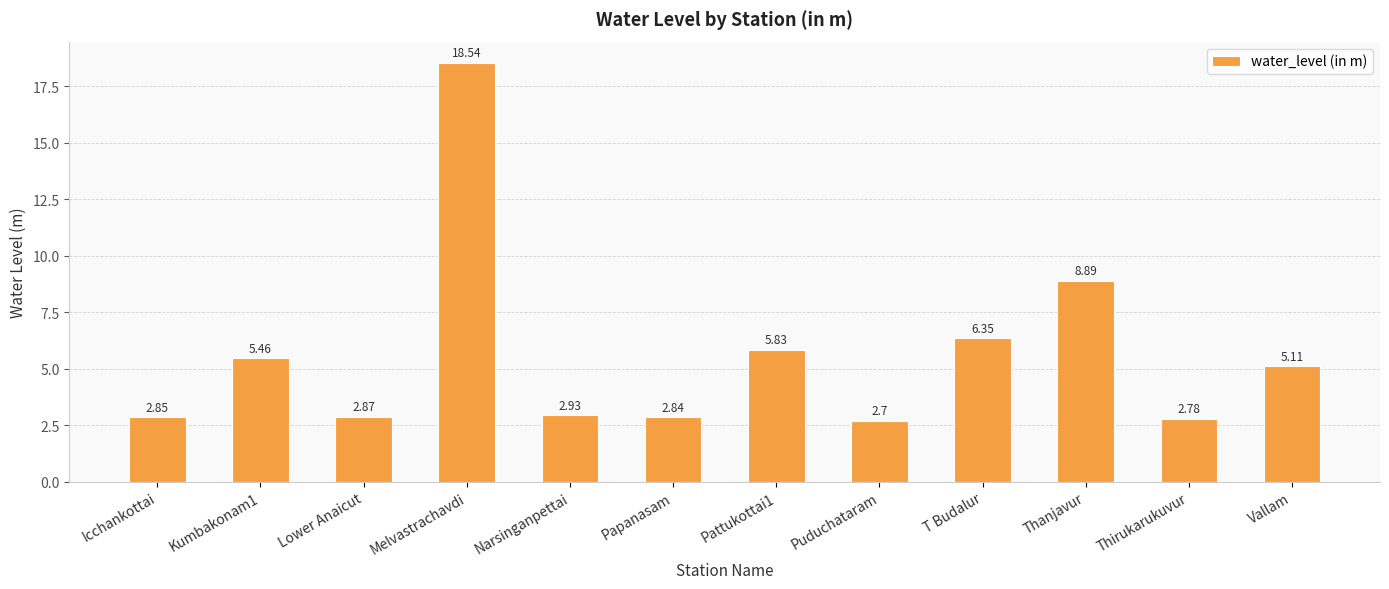

Which label corresponds to the largest value in the chart?

Melvastrachavdi